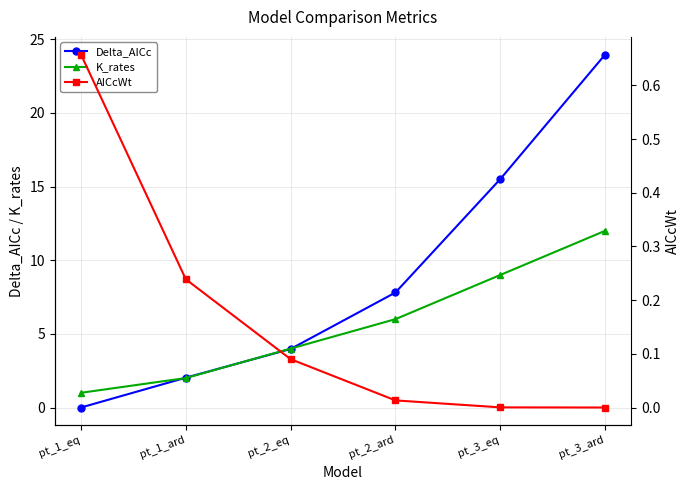

How many series are shown in this chart?

3